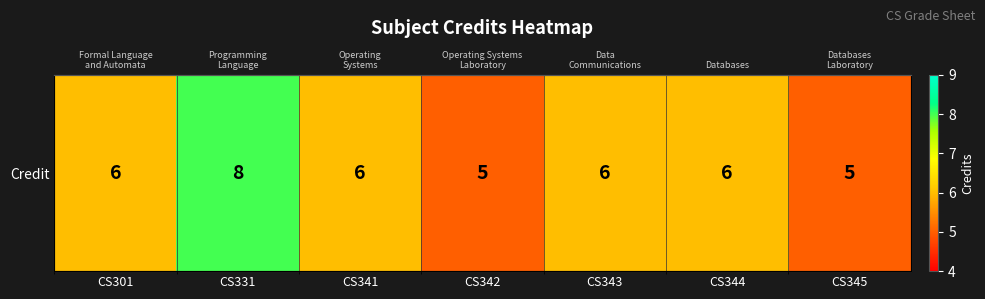

What is the ratio of the value at CS301 to the value at CS345?

1.2